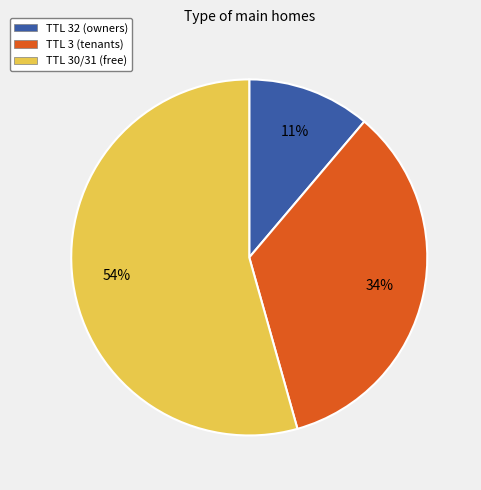

To the nearest percent, what is the difference between the largest and smallest slice percentages?

43%